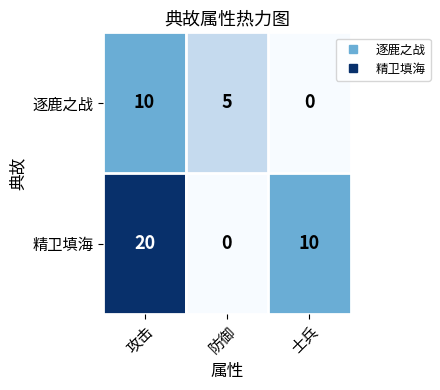

Reading left to right, list all the values displayed in this chart.

逐鹿之战: 攻击=10	防御=5	士兵=0
精卫填海: 攻击=20	防御=0	士兵=10